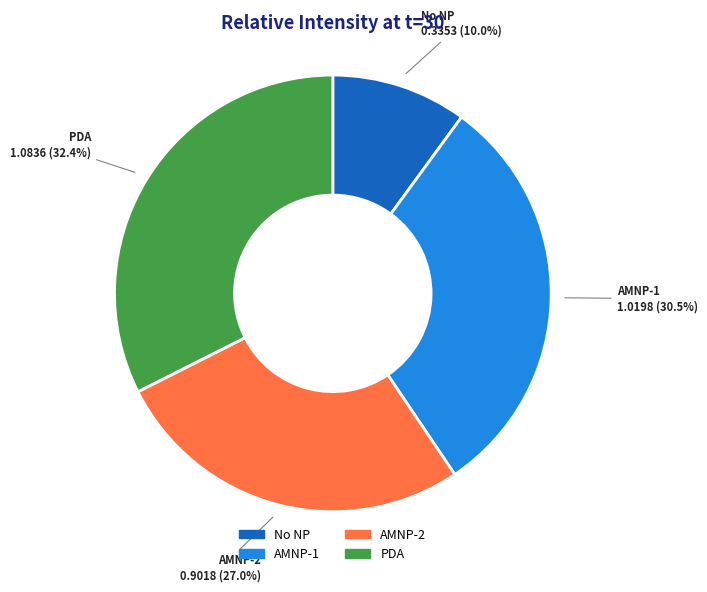

Combined, what portion of the pie is AMNP-2 and No NP?

37.0%